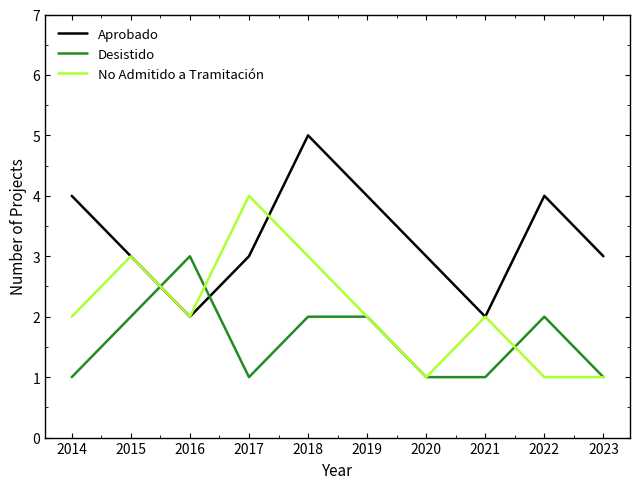

Reading left to right, list all the values displayed in this chart.

Aprobado: 4	3	2	3	5	4	3	2	4	3
Desistido: 1	2	3	1	2	2	1	1	2	1
No Admitido a Tramitación: 2	3	2	4	3	2	1	2	1	1